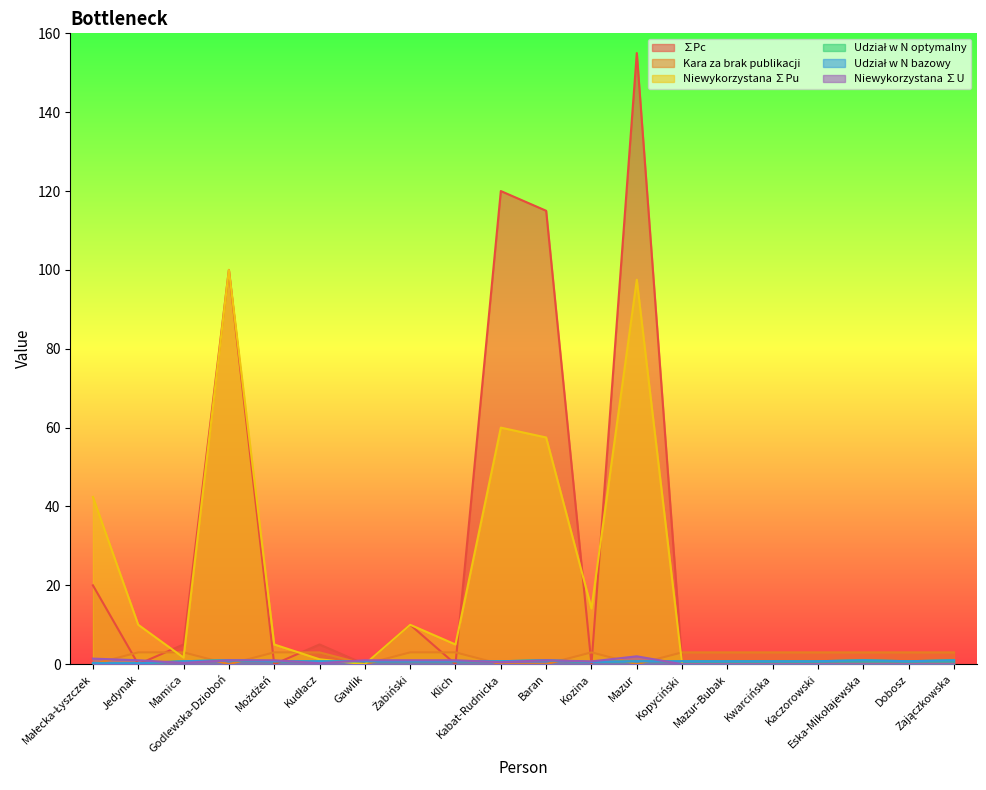

What is the value of the Niewykorzystana ∑U point at the 8th from the left?

1.0